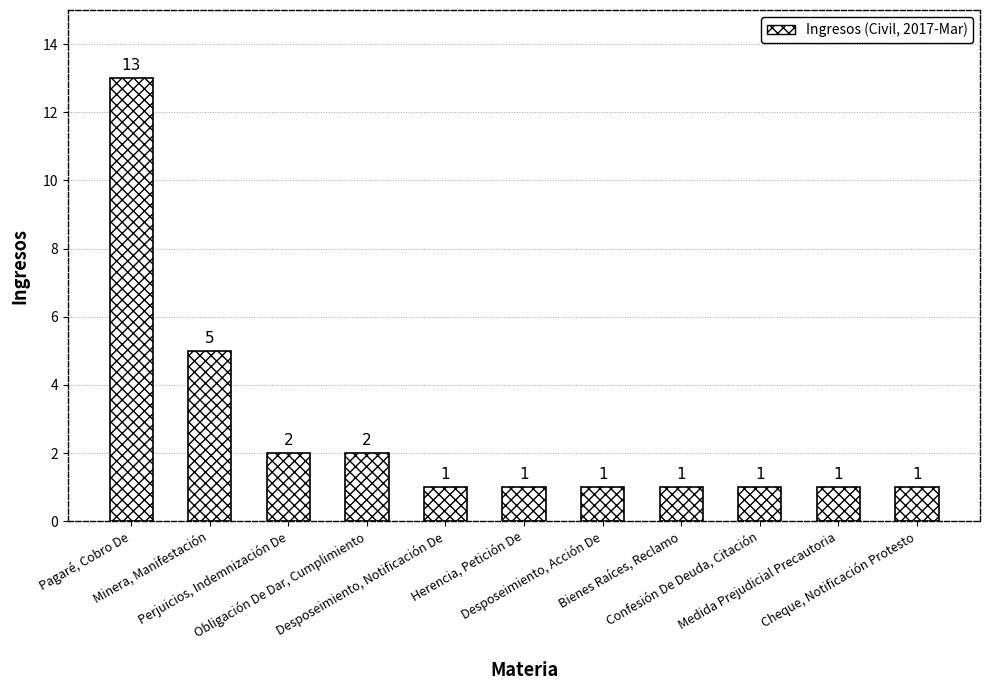

Reading left to right, list all the values displayed in this chart.

13	5	2	2	1	1	1	1	1	1	1